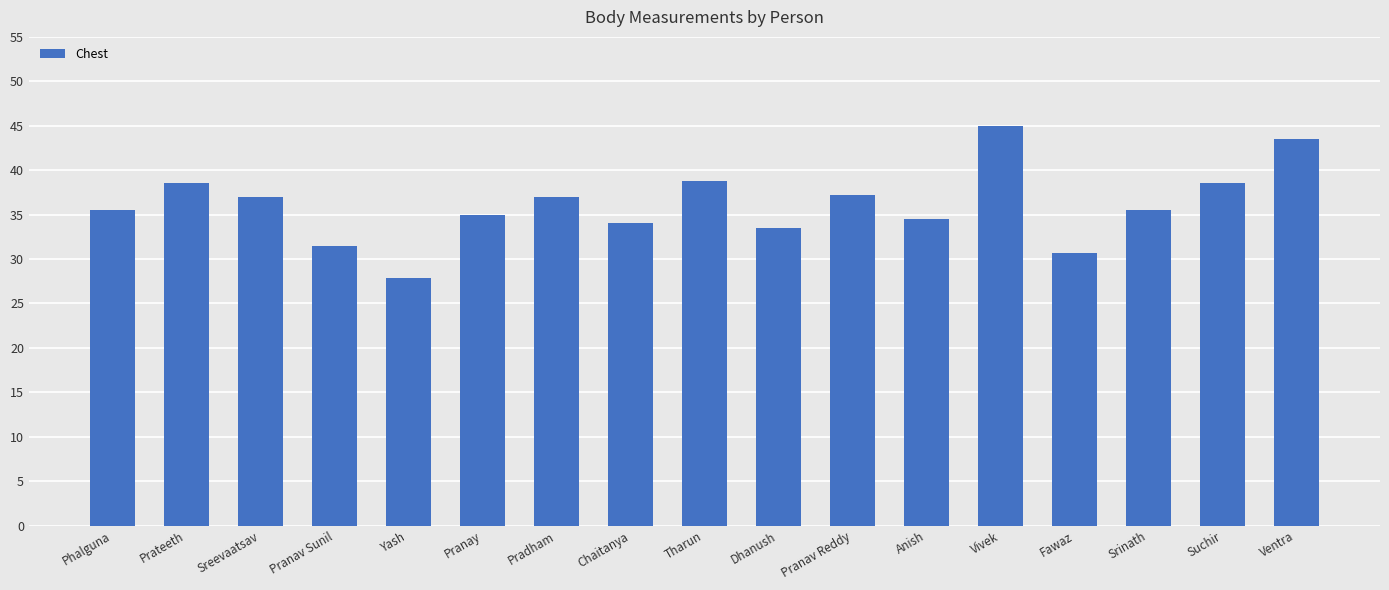

Approximately how many times larger is the value at Anish compared to Chaitanya?

1.0